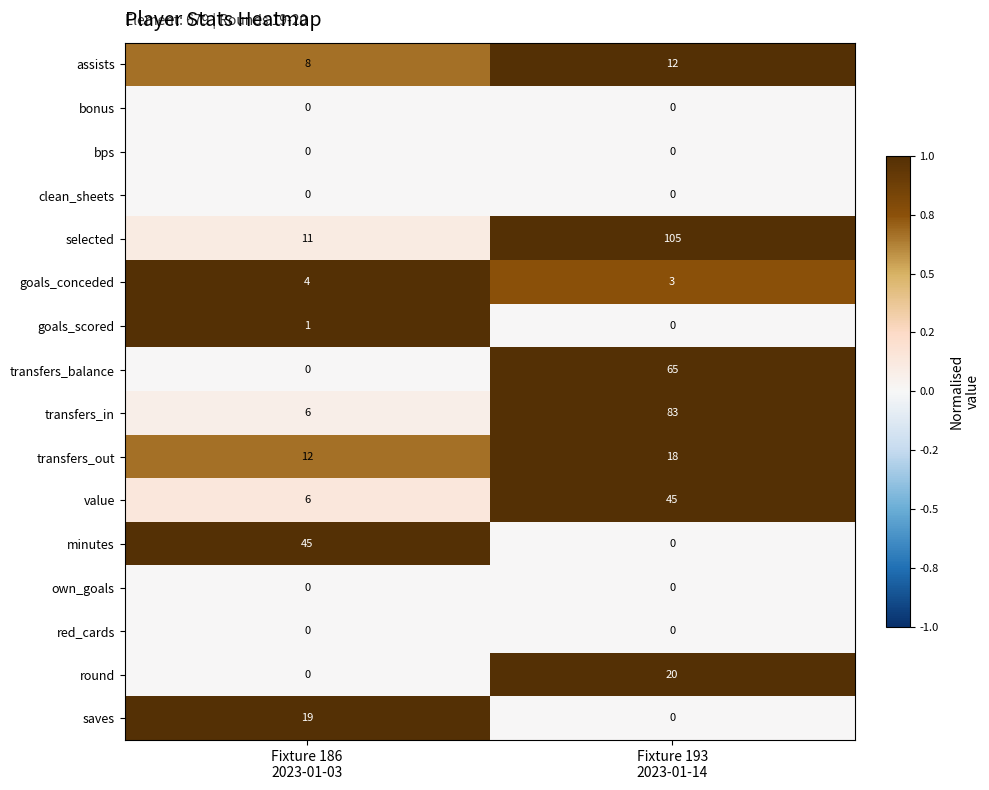

At how many categories does at least one series exceed 0?

2